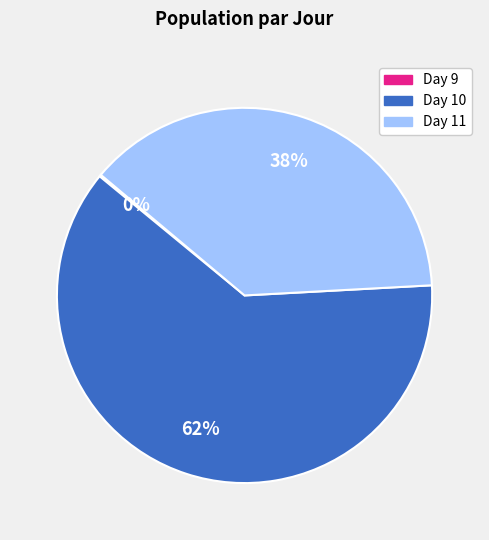

Does any single category account for the majority?

Yes